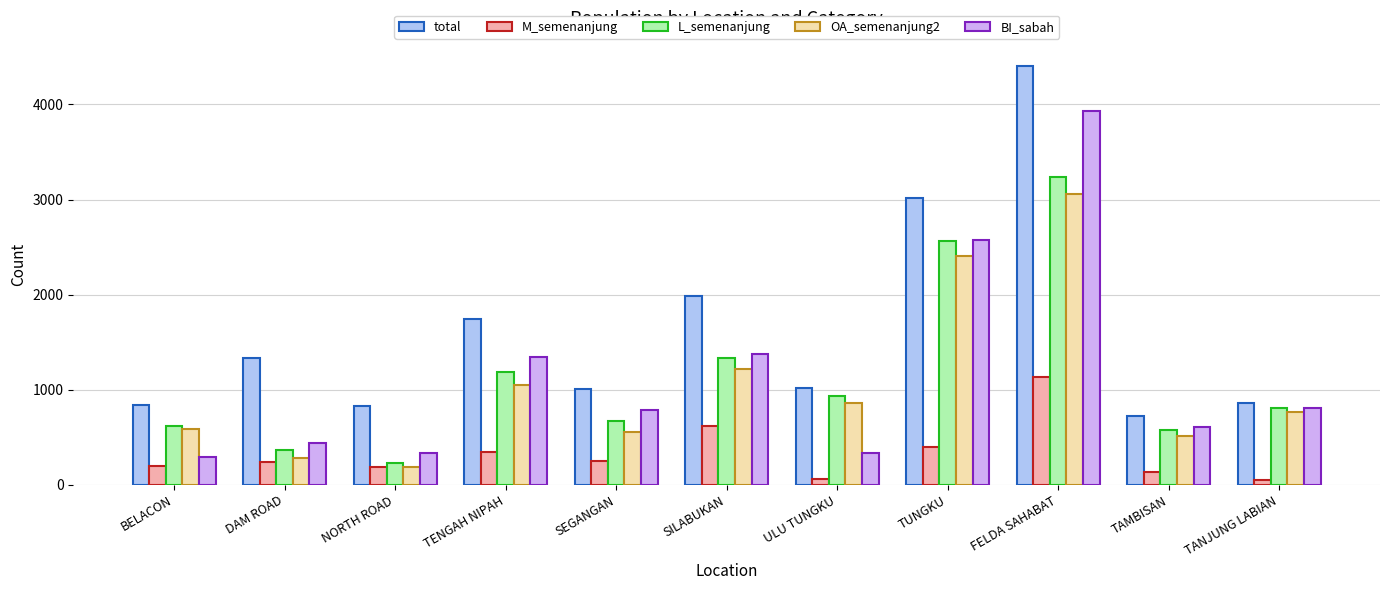

At which label is BI_sabah closest to 2109?

TUNGKU